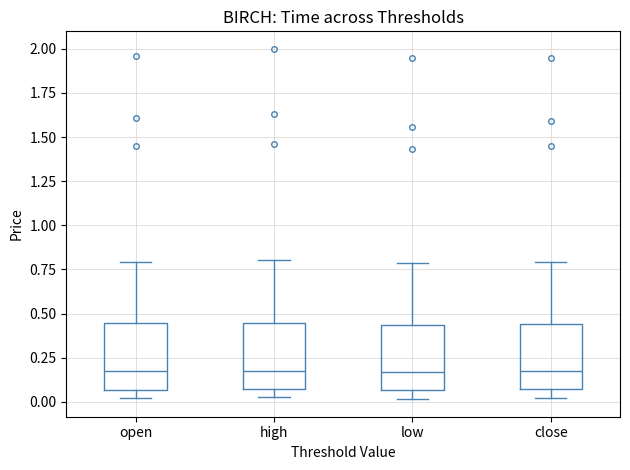

Reading left to right, transcribe this box plot: for each box, give where its median line is, the range the box spans, and where its two whiskers end, as read against the y-axis. The values are not printed on the chart, so give them approximately, as read against the axis.

open: median 0.20, box 0.05 to 0.45, whiskers 0.00 to 0.80
high: median 0.20, box 0.05 to 0.45, whiskers 0.05 (just below the box's lower edge) to 0.80
low: median 0.15, box 0.05 to 0.45, whiskers 0.00 to 0.80
close: median 0.15, box 0.05 to 0.45, whiskers 0.00 to 0.80